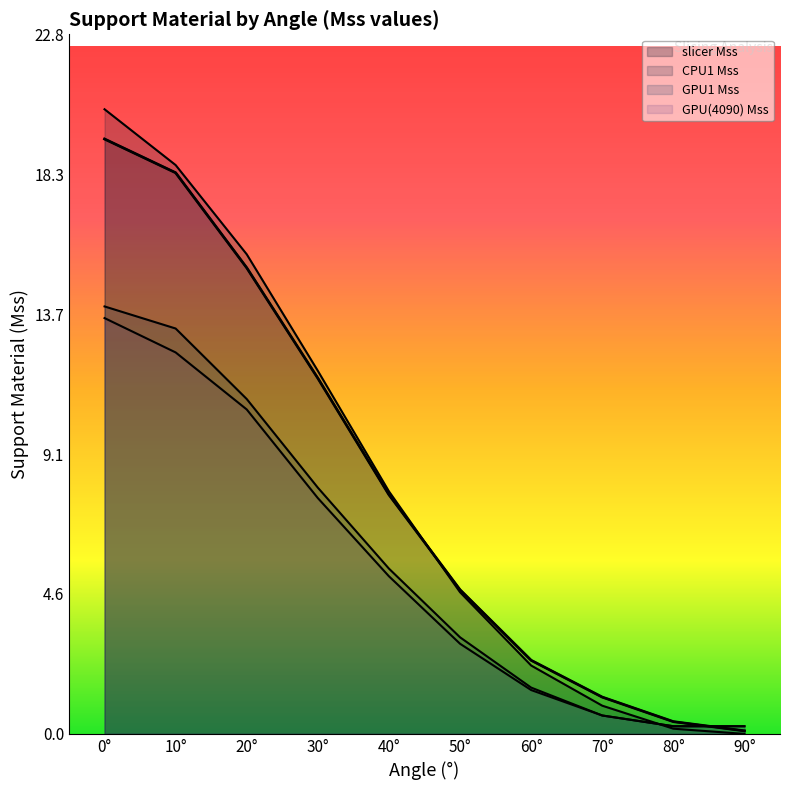

True or false: CPU1 Mss and GPU(4090) Mss cross at least once.

True